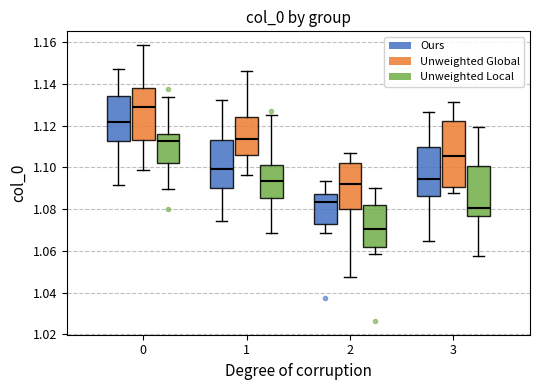

Reading left to right, transcribe this box plot: for each box, give where its median line is, the range the box spans, and where its two whiskers end, as read against the y-axis. The values are not printed on the chart, so give them approximately, as read against the axis.

0 (Ours): median 1.122, box 1.112 to 1.134, whiskers 1.092 to 1.148
0 (Unweighted Global): median 1.128, box 1.114 to 1.138, whiskers 1.098 to 1.158
0 (Unweighted Local): median 1.112, box 1.102 to 1.116, whiskers 1.090 to 1.134
1 (Ours): median 1.100, box 1.090 to 1.114, whiskers 1.074 to 1.132
1 (Unweighted Global): median 1.114, box 1.106 to 1.124, whiskers 1.096 to 1.146
1 (Unweighted Local): median 1.094, box 1.086 to 1.102, whiskers 1.068 to 1.124
2 (Ours): median 1.084, box 1.072 to 1.088, whiskers 1.068 to 1.094
2 (Unweighted Global): median 1.092, box 1.080 to 1.102, whiskers 1.048 to 1.106
2 (Unweighted Local): median 1.070, box 1.062 to 1.082, whiskers 1.058 to 1.090
3 (Ours): median 1.094, box 1.086 to 1.110, whiskers 1.064 to 1.126
3 (Unweighted Global): median 1.106, box 1.090 to 1.122, whiskers 1.088 to 1.132
3 (Unweighted Local): median 1.080, box 1.076 to 1.100, whiskers 1.058 to 1.120